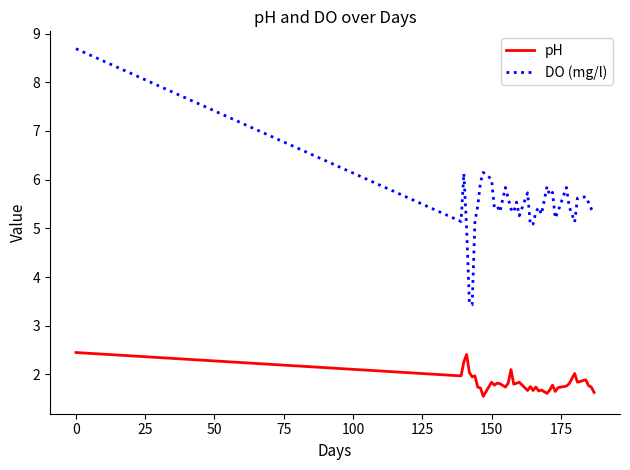

List the series in order of their peak value, highest first.

DO (mg/l), pH